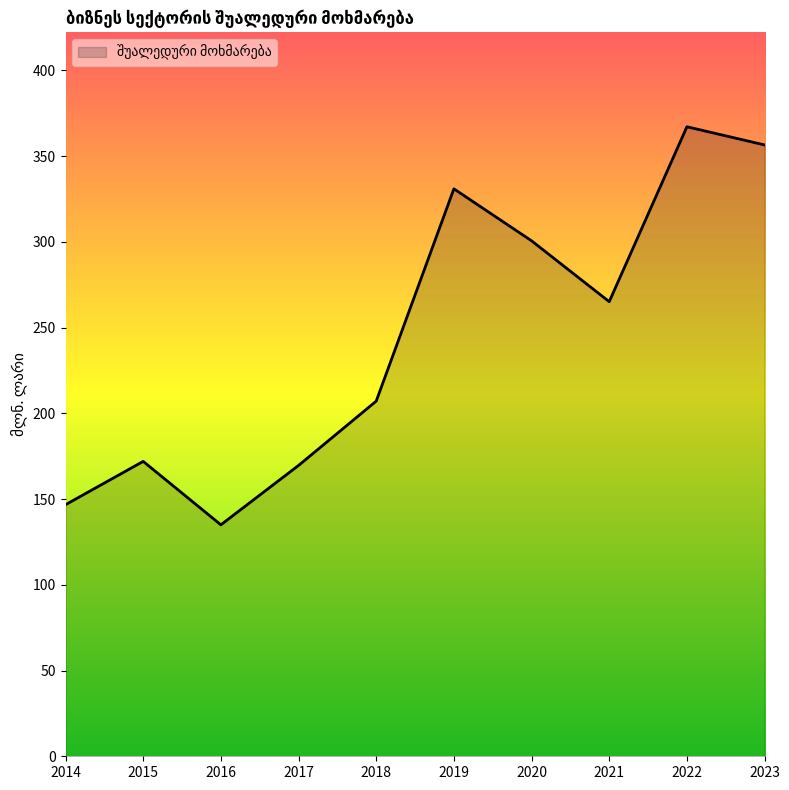

Which has a higher value, 2017 or 2016?

2017